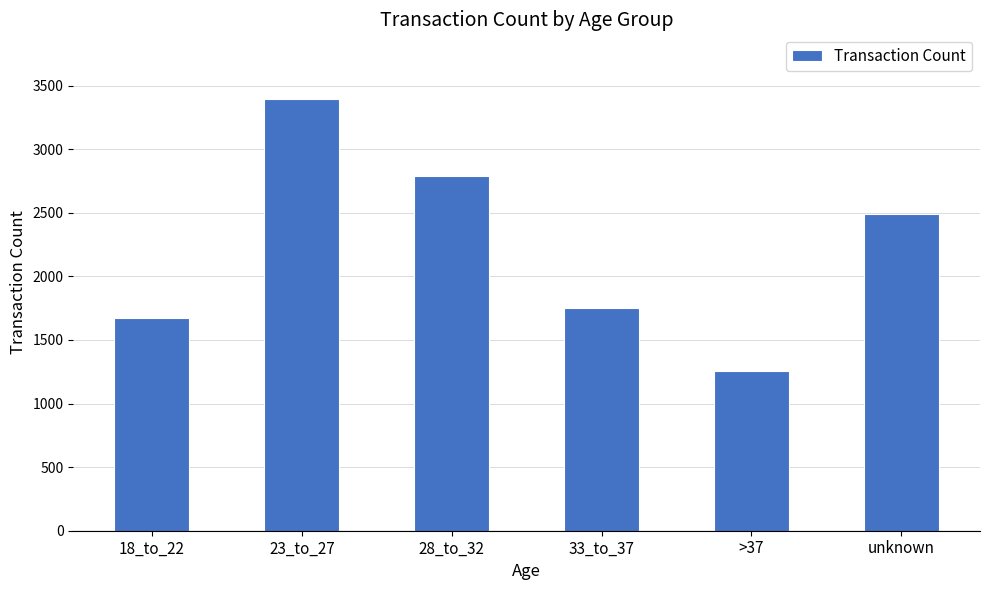

How many categories are shown in the chart?

6